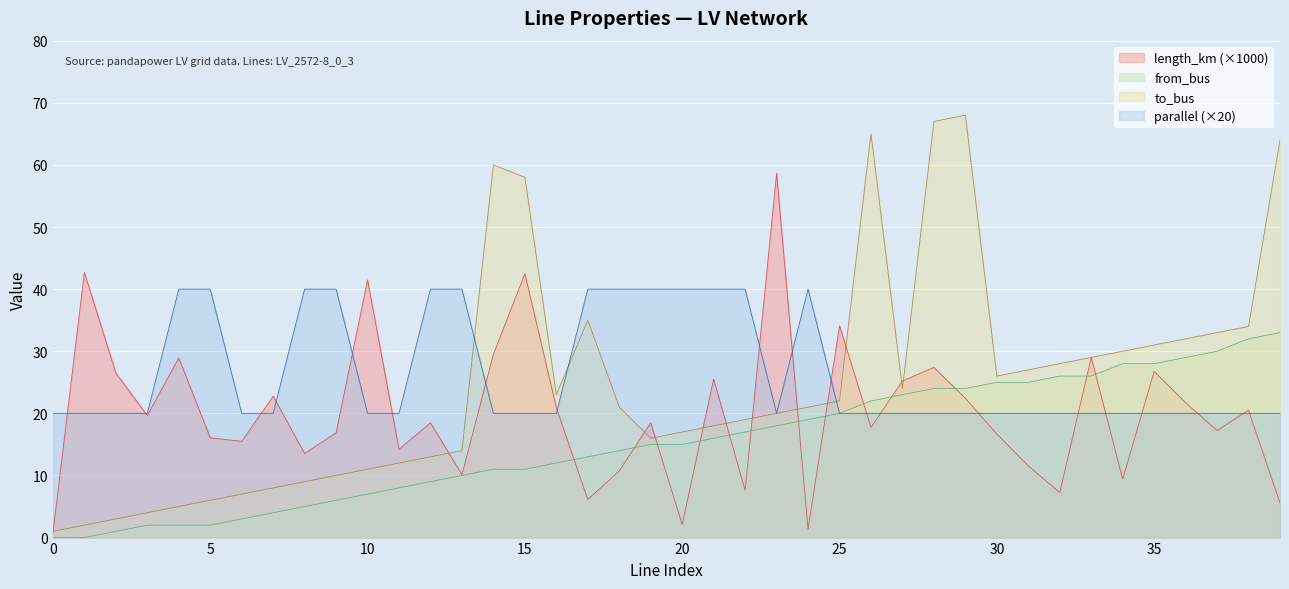

What is the difference between the highest and lowest values at 2?

25.5